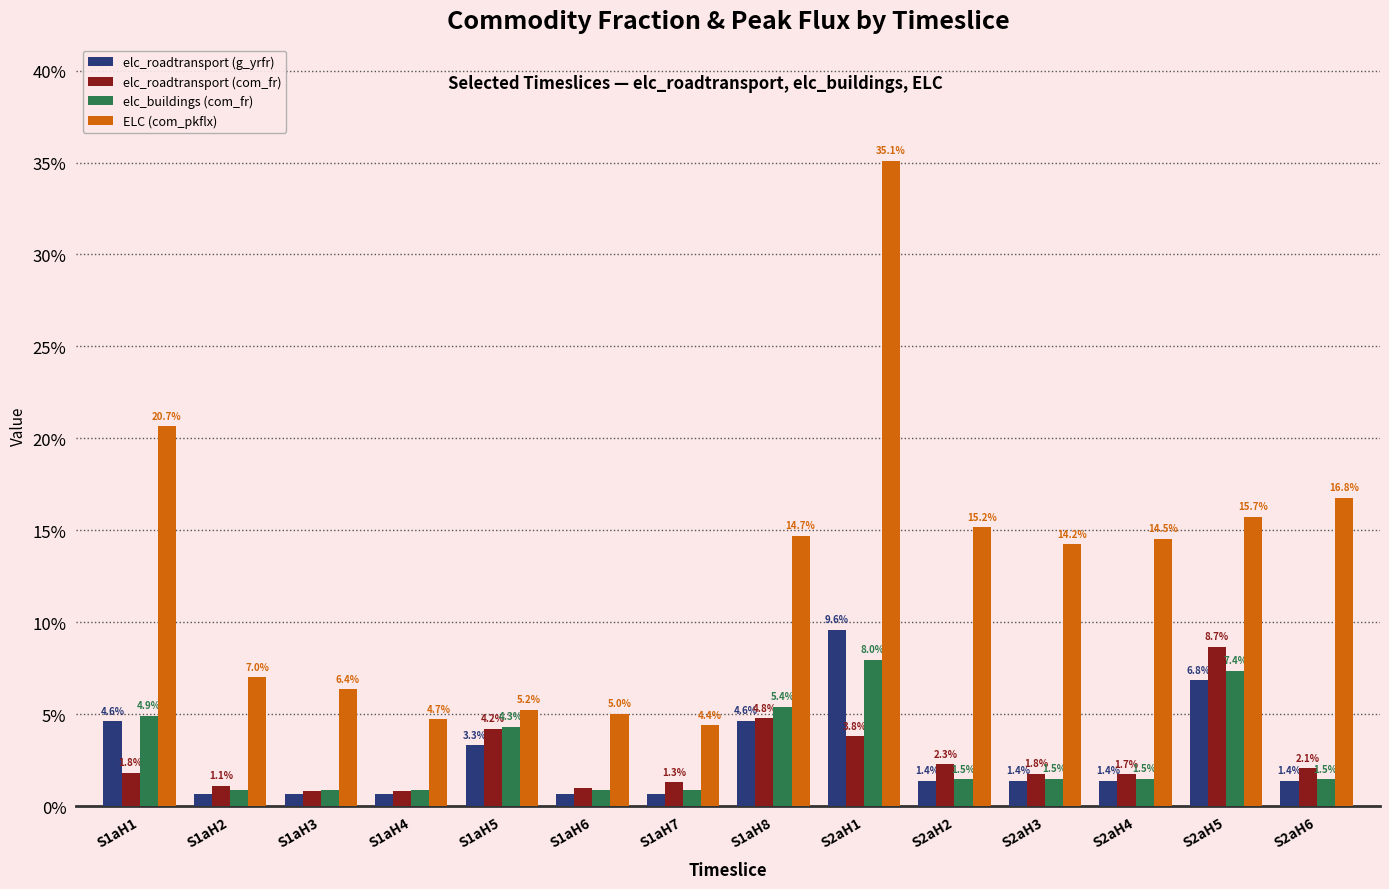

What are all the series names shown in the legend?

elc_roadtransport (g_yrfr), elc_roadtransport (com_fr), elc_buildings (com_fr), ELC (com_pkflx)